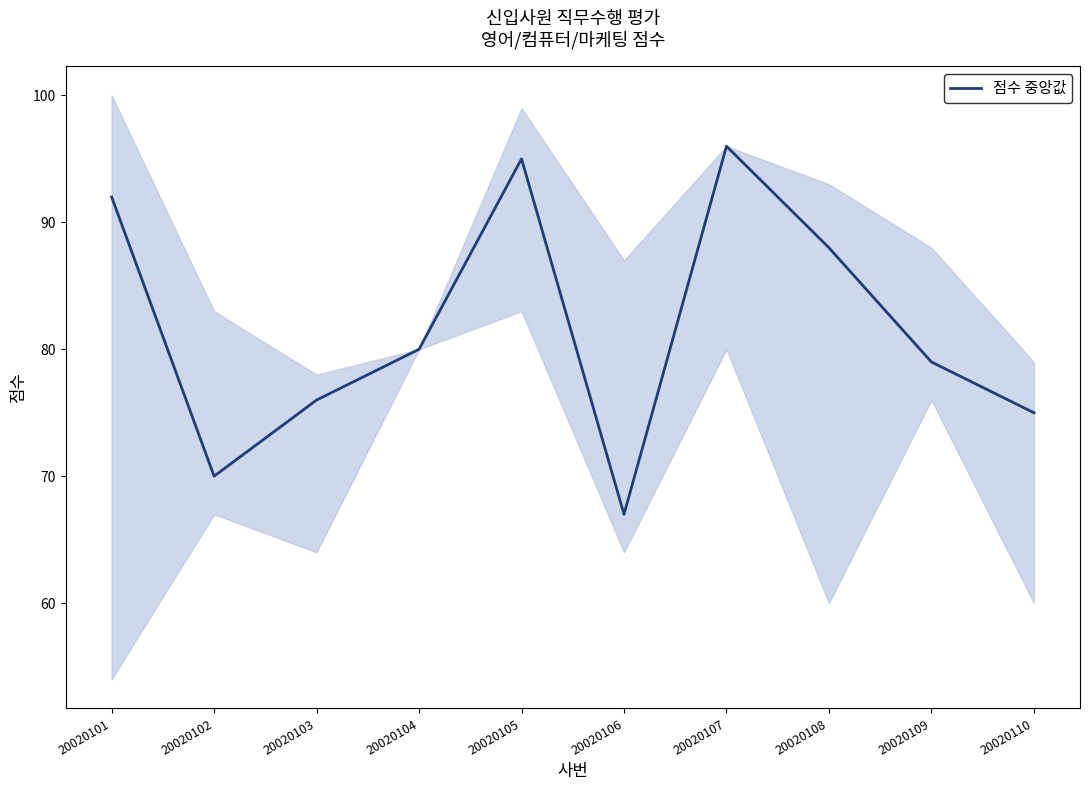

True or false: the data shows 76 at 20020103.

True